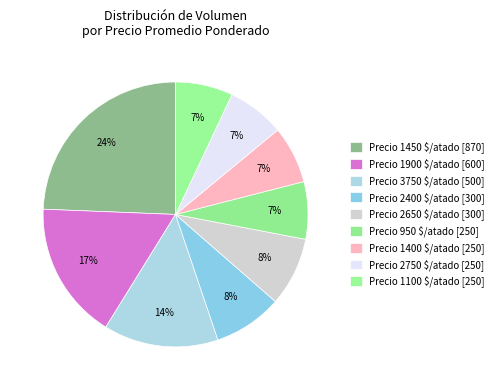

How many slices are in this pie chart?

9